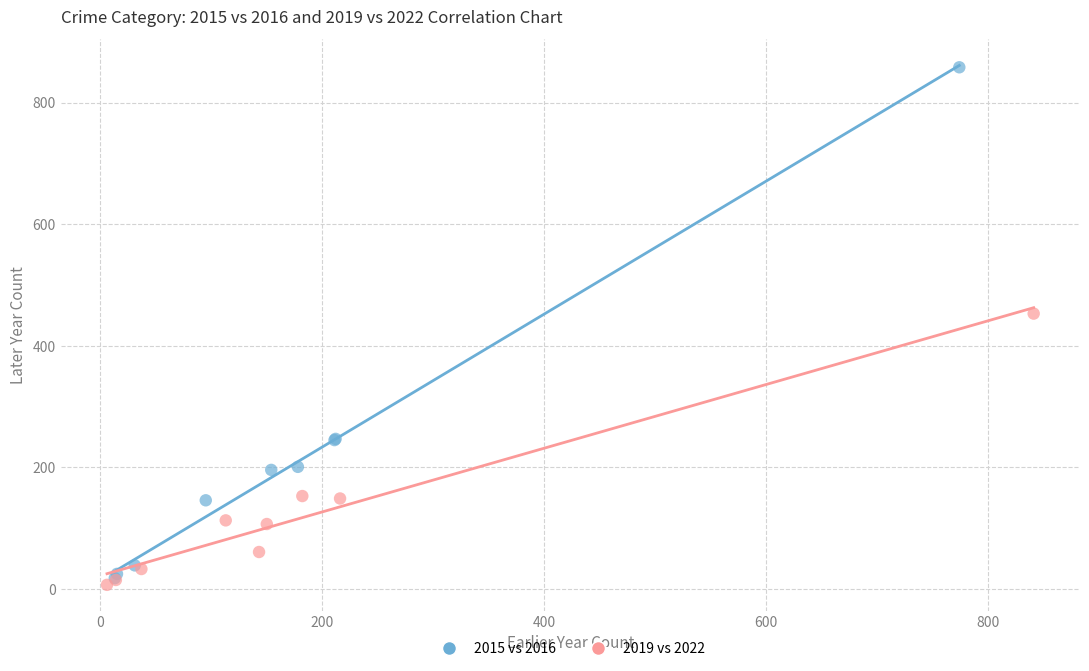

Which series reaches the maximum Y coordinate?

2015 vs 2016